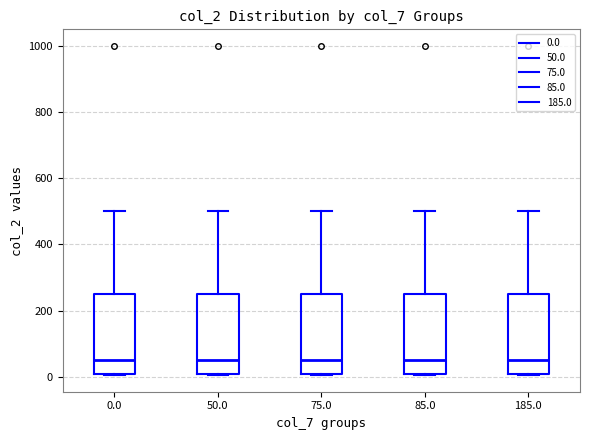

Reading left to right, read every box against the y-axis: the position of its median line, the range the box covers, and the ends of its whiskers. The values are not printed on the chart, so give them approximately, as read against the axis.

0.0: median 60, box 20 to 260, whiskers 0 to 500
50.0: median 60, box 20 to 260, whiskers 0 to 500
75.0: median 60, box 20 to 260, whiskers 0 to 500
85.0: median 60, box 20 to 260, whiskers 0 to 500
185.0: median 60, box 20 to 260, whiskers 0 to 500